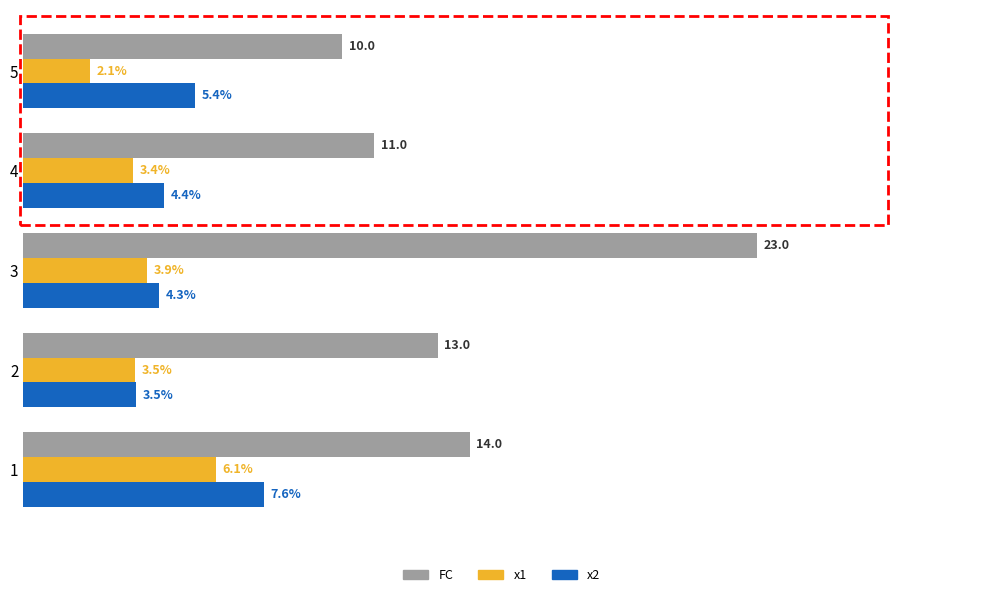

Which series has the largest total across all categories?

FC